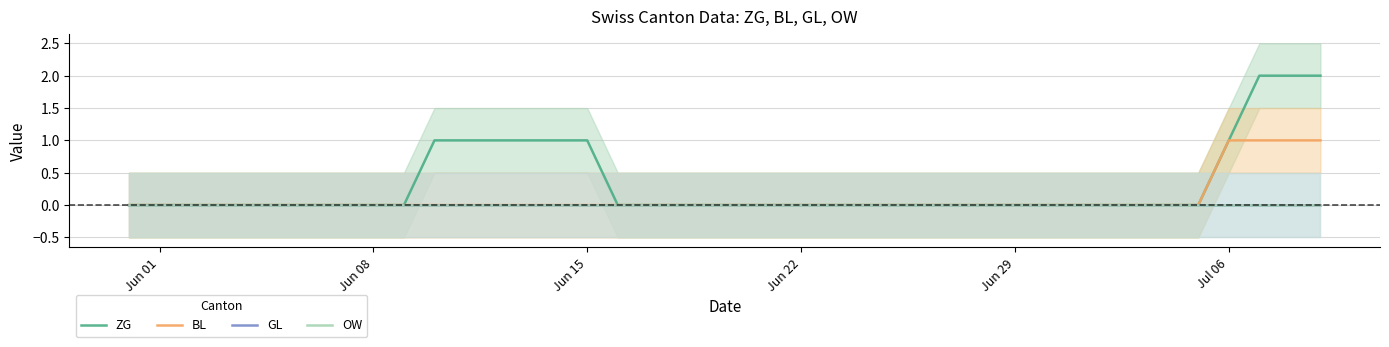

Which series has the largest total across all categories?

ZG